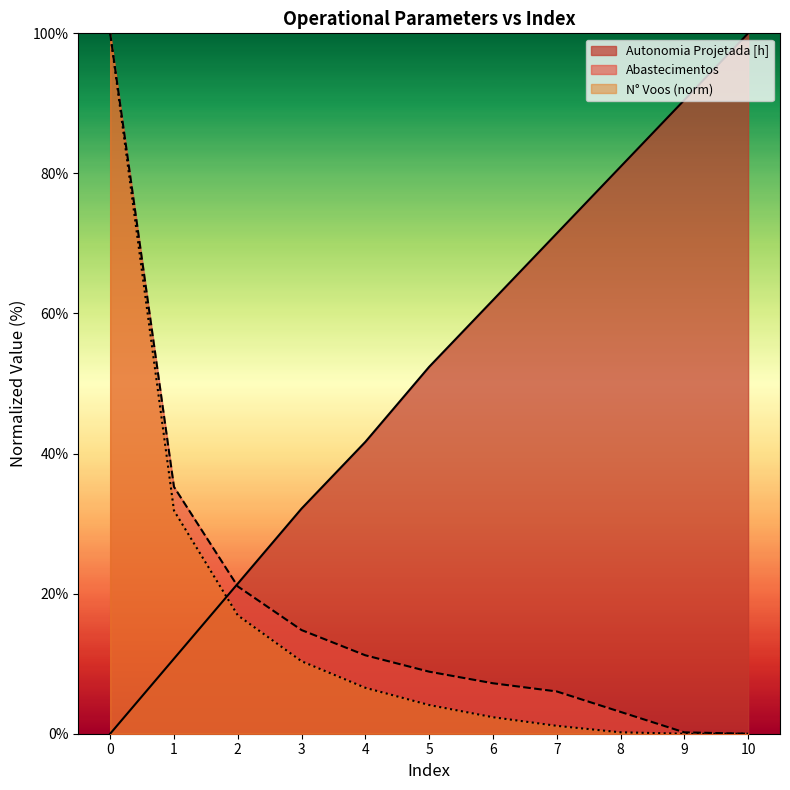

After their last crossing, which series has the higher values: Abastecimentos or Autonomia Projetada [h]?

Autonomia Projetada [h]